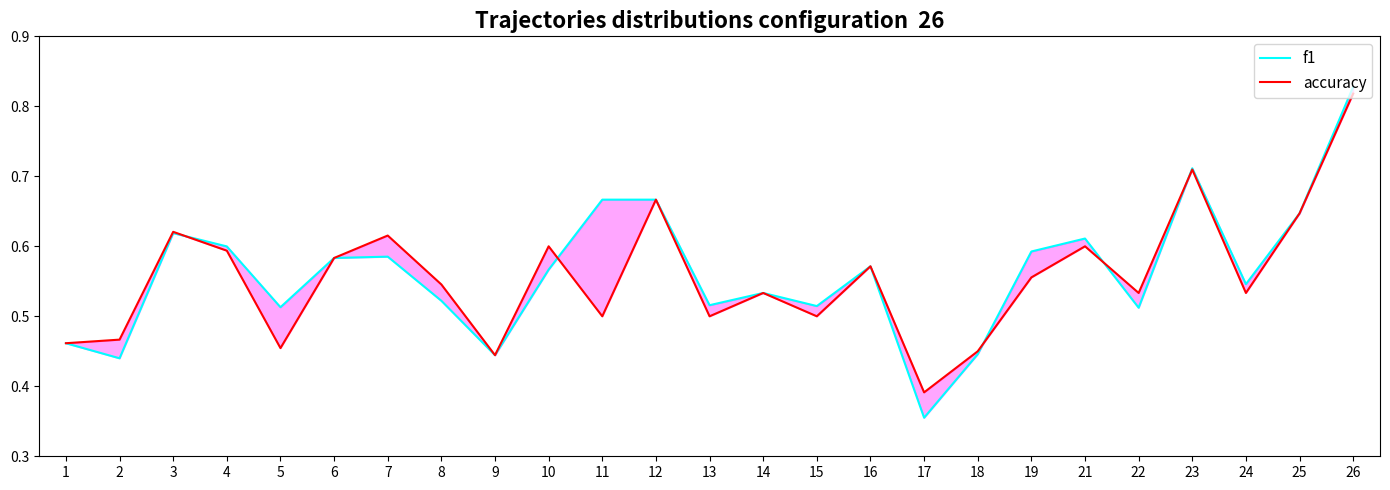

At how many categories does at least one series exceed 0?

25